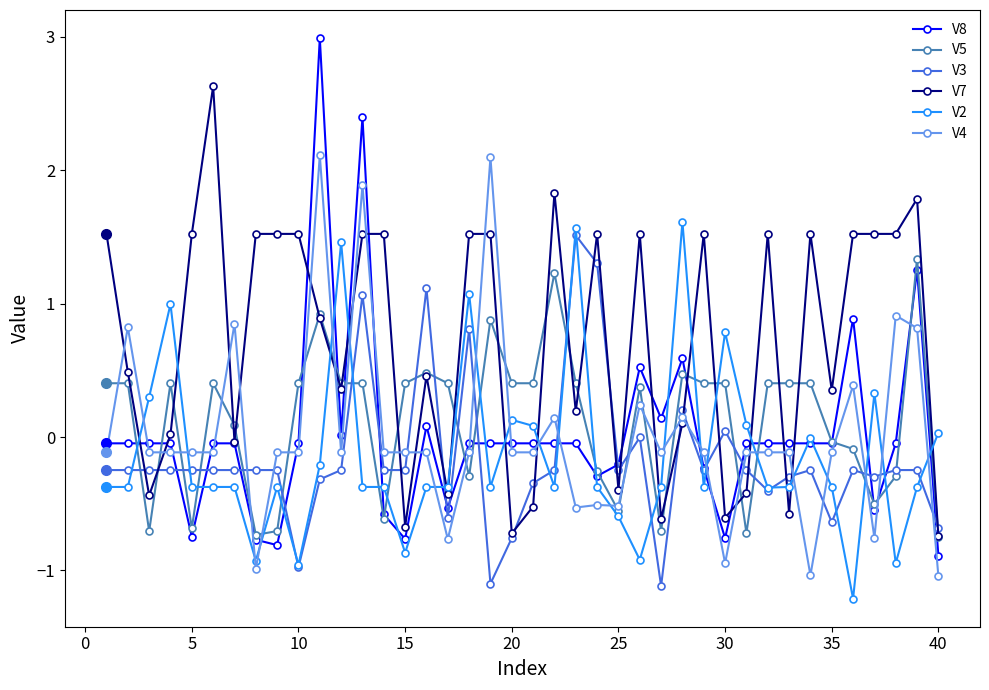

What is the lowest value of the V8 series?

-0.9